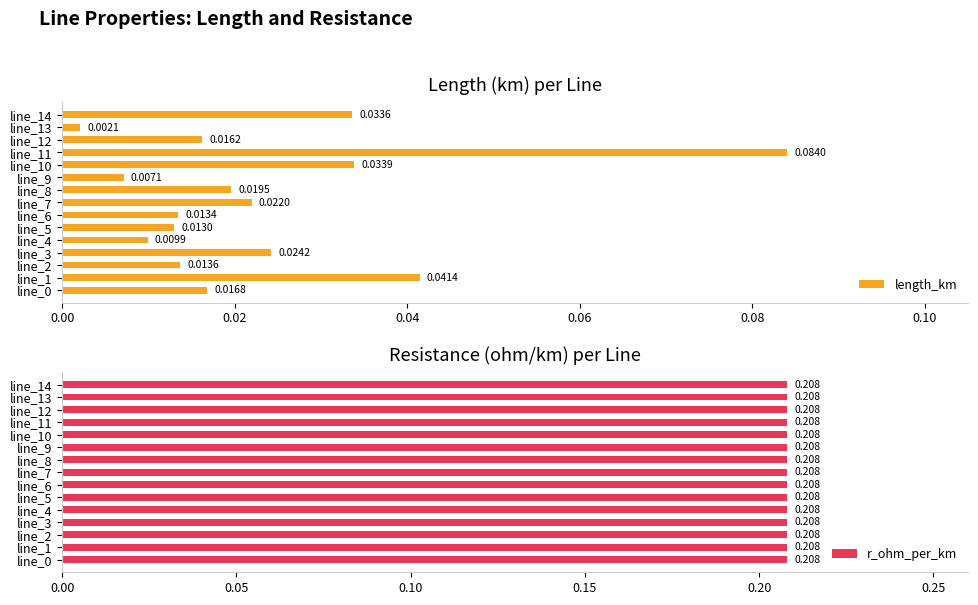

What are all the series names shown in the legend?

length_km, r_ohm_per_km